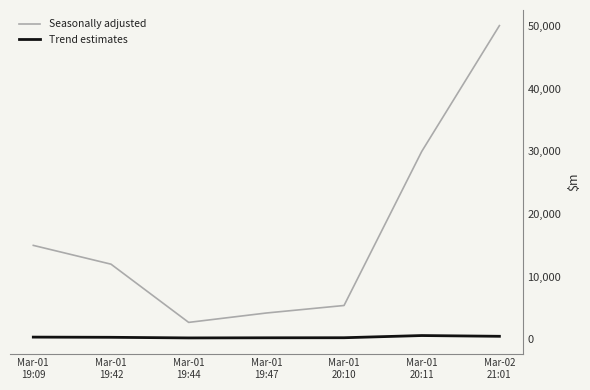

True or false: Trend estimates and Seasonally adjusted intersect in this chart.

False